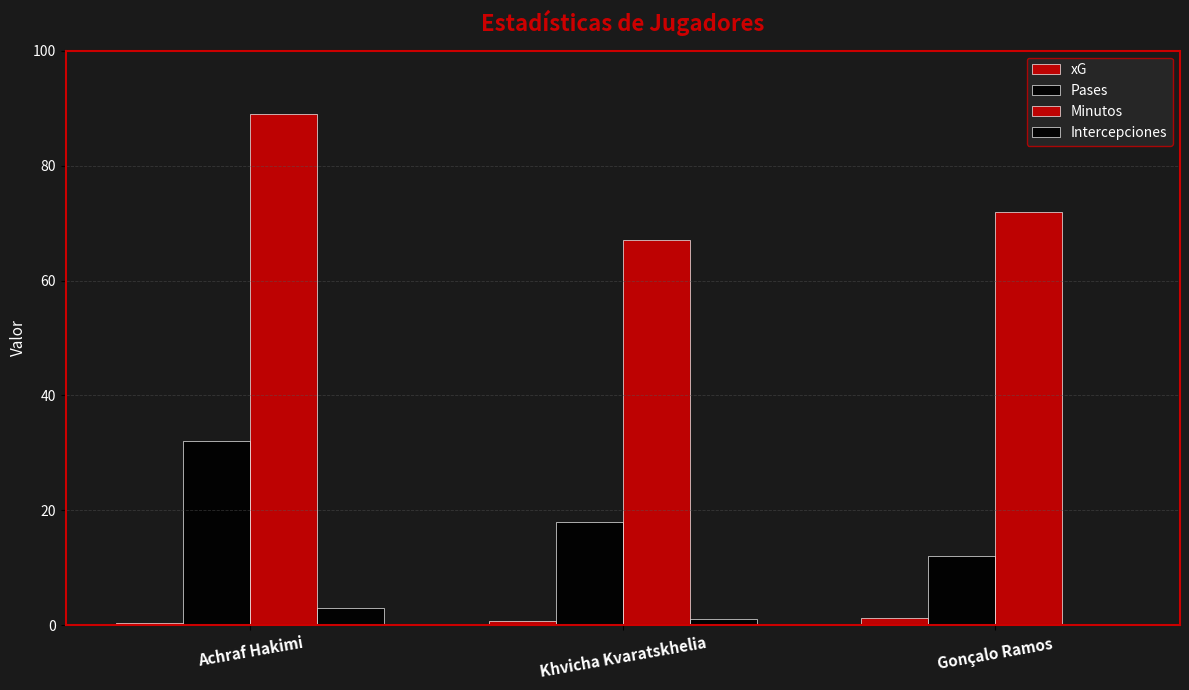

At which category does the chart reach its minimum across all series?

Gonçalo Ramos